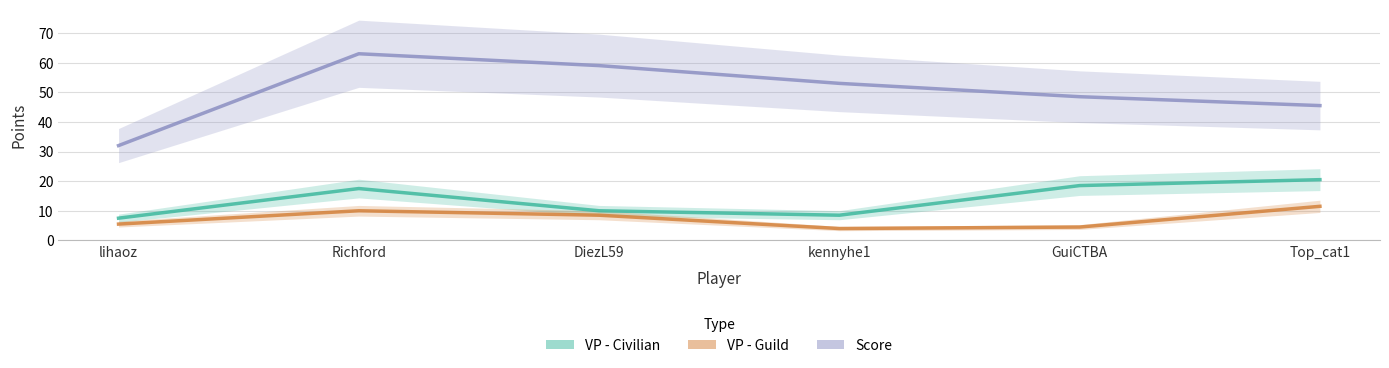

What is the average value of the VP - Civilian series?

13.8